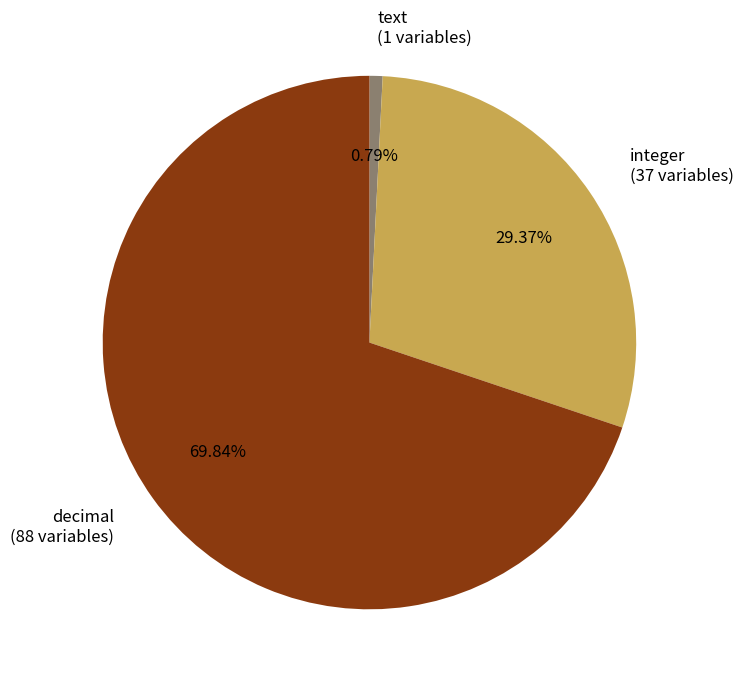

To the nearest percent, what is the average slice percentage?

33%